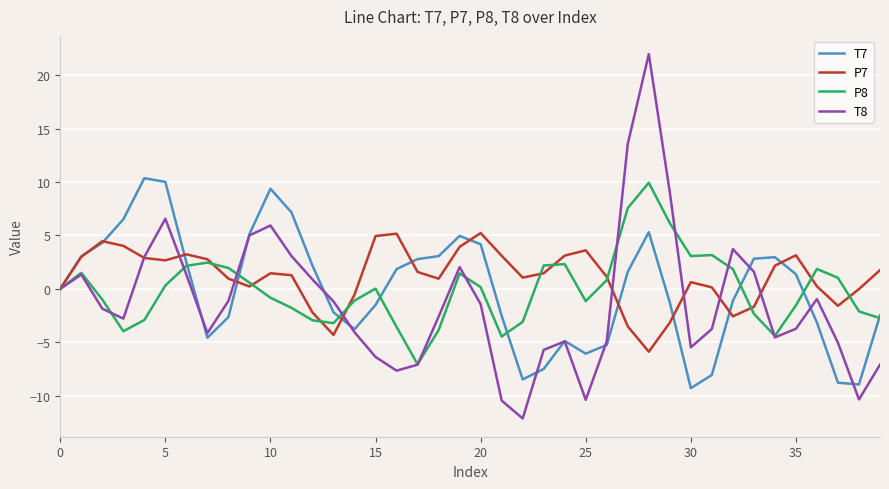

What is the highest value of the P8 series?

9.9